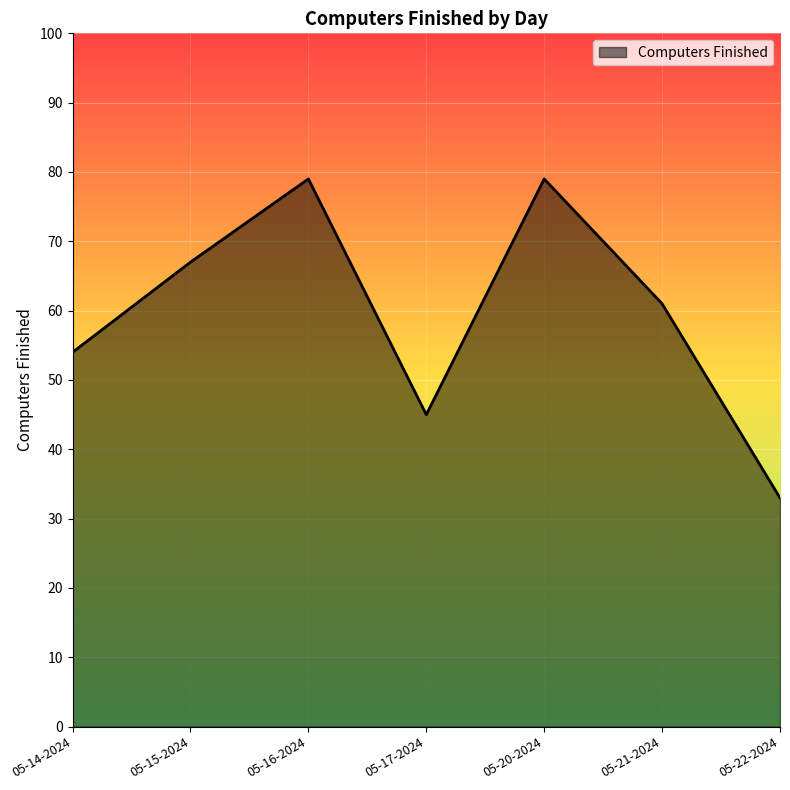

Where is the first local maximum?

05-16-2024